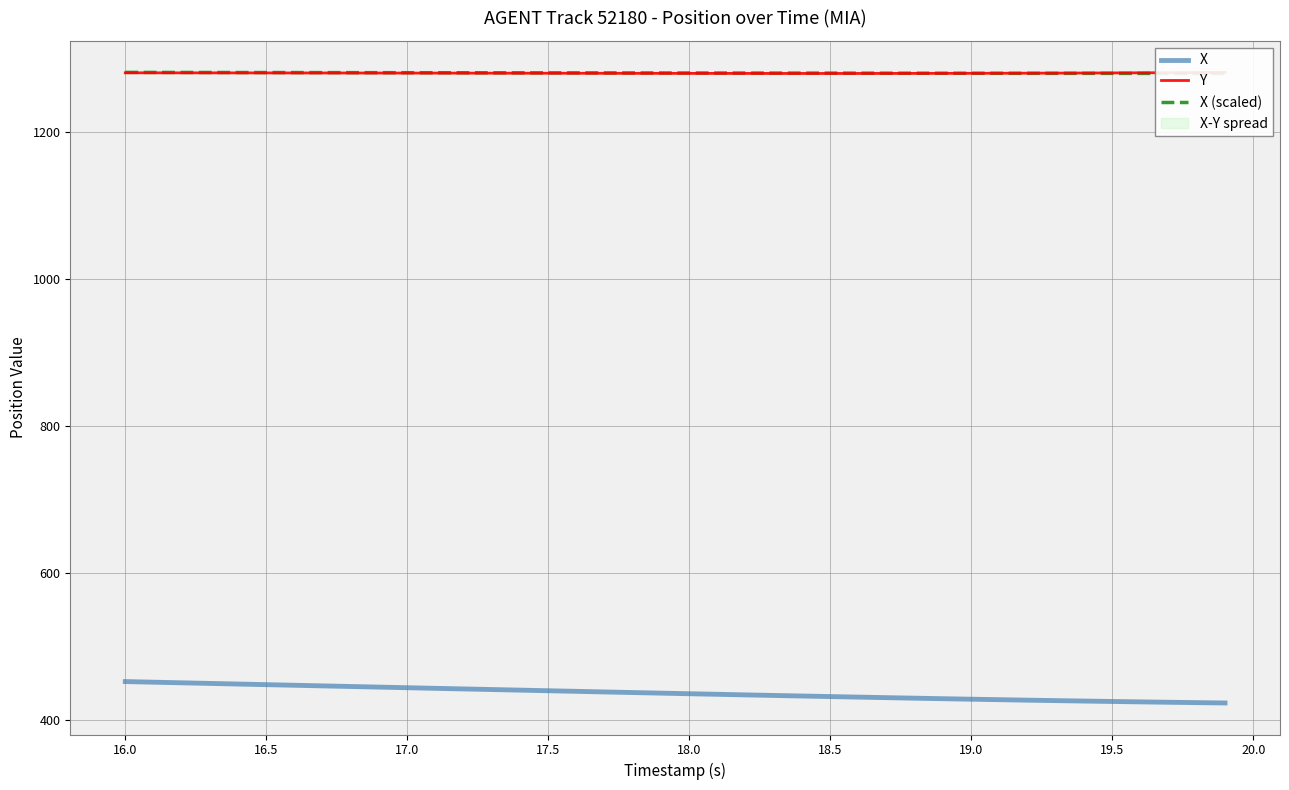

What is the difference between the maximum and minimum values in the X (scaled) series?

1.4